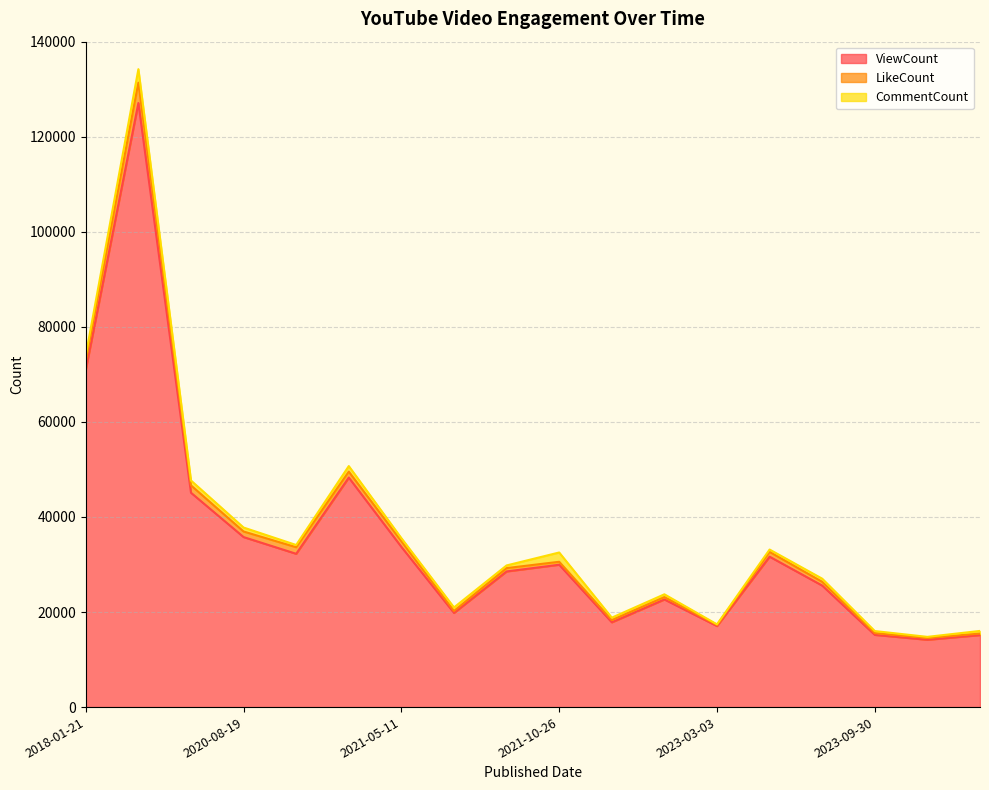

Reading left to right, extract all data points from this chart.

ViewCount: 2018-01-21=70988	2018-01-22=127094	2020-04-26=45095	2020-08-19=35771	2020-11-21=32253	2020-11-23=48290	2021-05-11=33700	2021-05-22=19815	2021-05-03=28539	2021-10-26=29951	2022-10-04=17838	2022-11-19=22643	2023-03-03=17055	2023-03-14=31646	2023-08-12=25565	2023-09-30=15193	2023-09-10=14164	2023-10-29=15147
LikeCount: 2018-01-21=1790	2018-01-22=4282	2020-04-26=1551	2020-08-19=1171	2020-11-21=1377	2020-11-23=1246	2021-05-11=1197	2021-05-22=405	2021-05-03=702	2021-10-26=621	2022-10-04=470	2022-11-19=501	2023-03-03=239	2023-03-14=1003	2023-08-12=793	2023-09-30=375	2023-09-10=386	2023-10-29=317
CommentCount: 2018-01-21=1214	2018-01-22=2834	2020-04-26=1022	2020-08-19=834	2020-11-21=472	2020-11-23=1172	2021-05-11=642	2021-05-22=747	2021-05-03=562	2021-10-26=1955	2022-10-04=506	2022-11-19=584	2023-03-03=112	2023-03-14=496	2023-08-12=659	2023-09-30=428	2023-09-10=224	2023-10-29=563